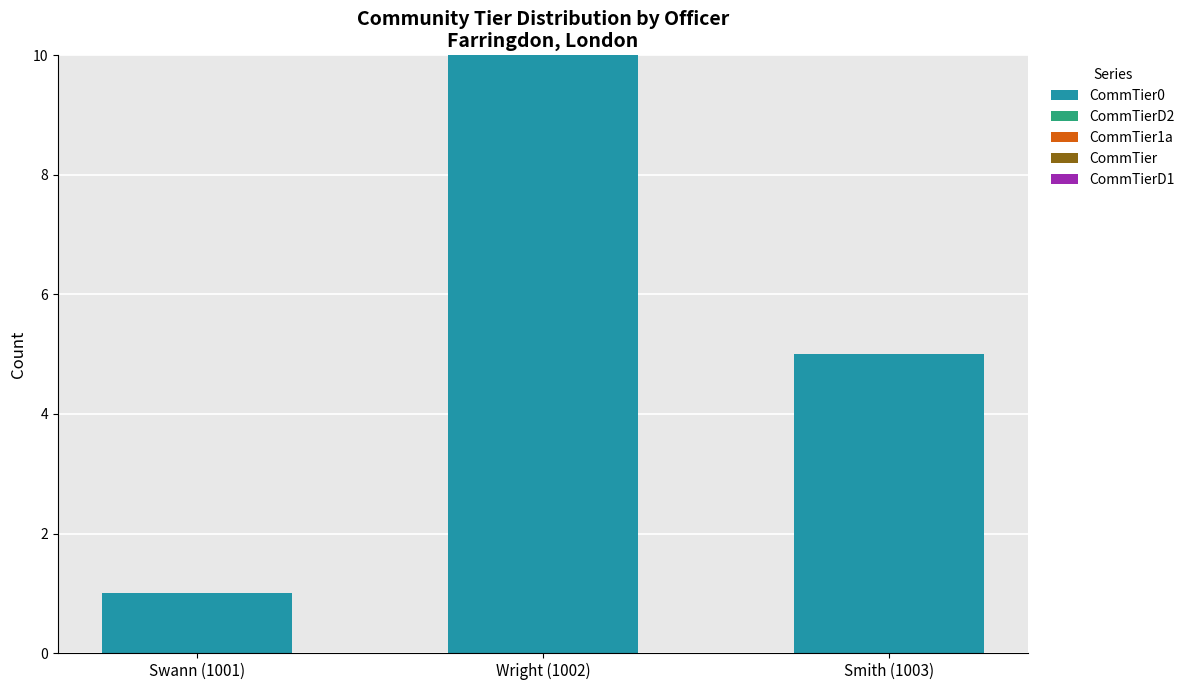

Which has a higher value, Swann (1001) or Smith (1003)?

Smith (1003)